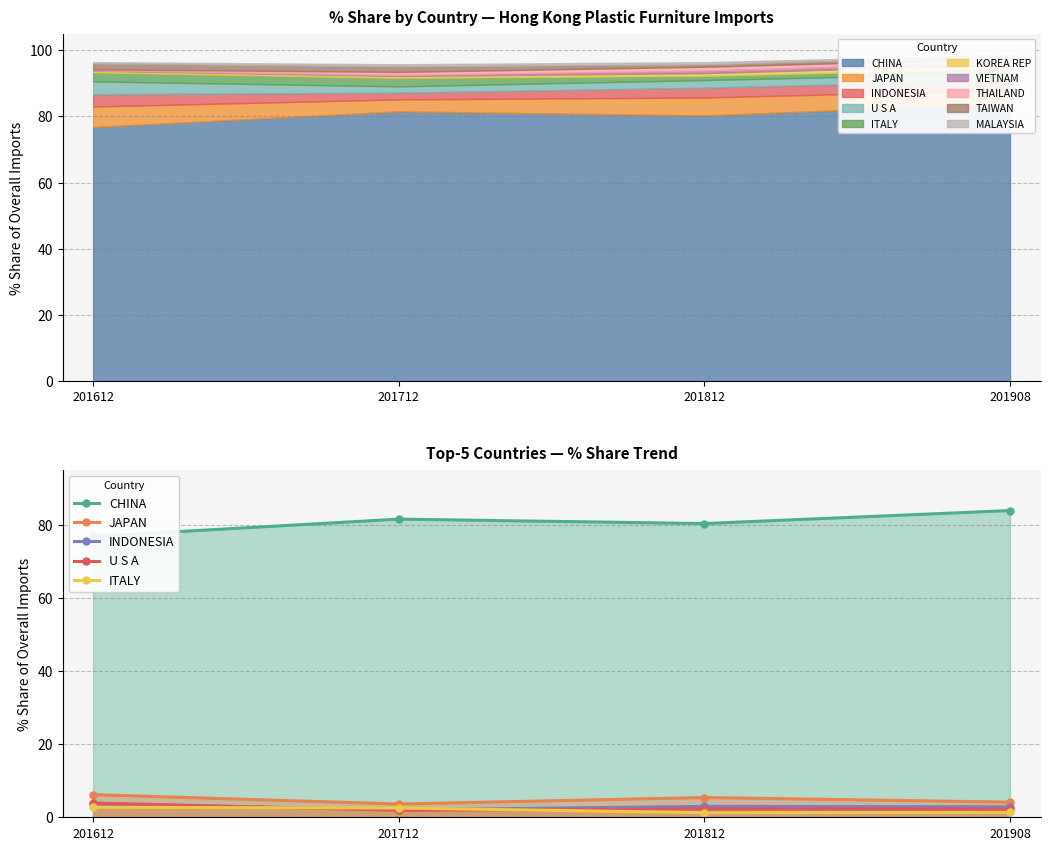

List the series in order of their peak value, highest first.

CHINA, JAPAN, U S A, INDONESIA, ITALY